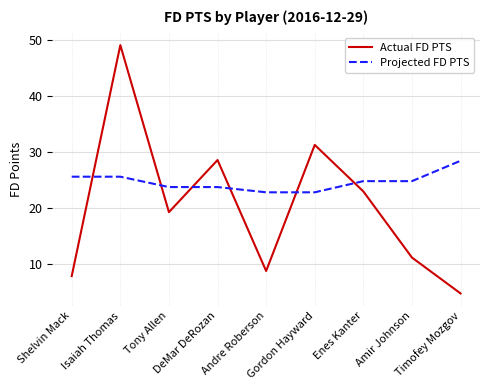

At how many categories does at least one series exceed 35?

1